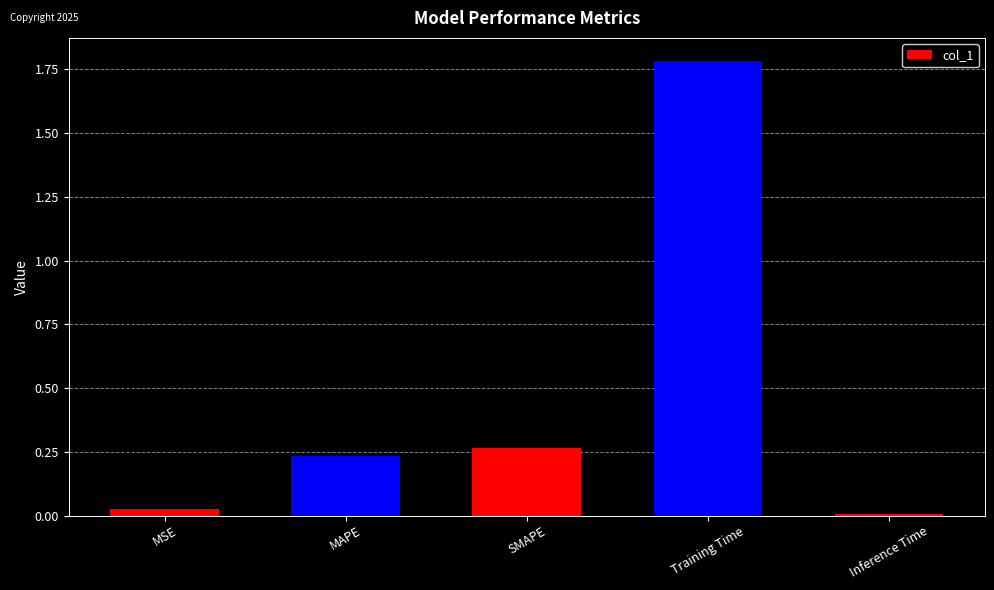

What is the label of the 4th bar from the right?

MAPE